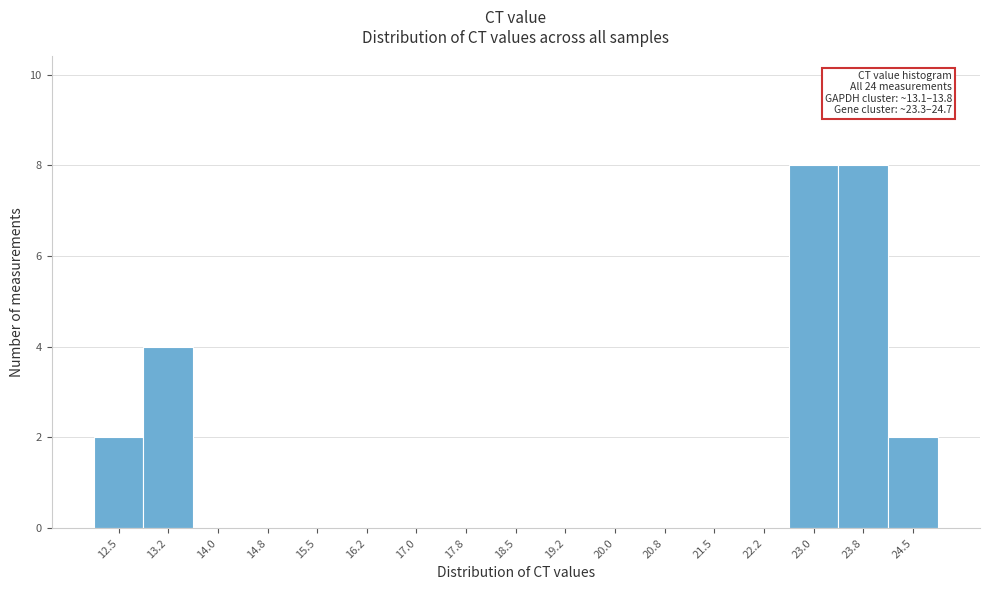

Reading left to right, what are all the values shown in this chart?

12.5=2	13.2=4	14.0=0	14.8=0	15.5=0	16.2=0	17.0=0	17.8=0	18.5=0	19.2=0	20.0=0	20.8=0	21.5=0	22.2=0	23.0=8	23.8=8	24.5=2